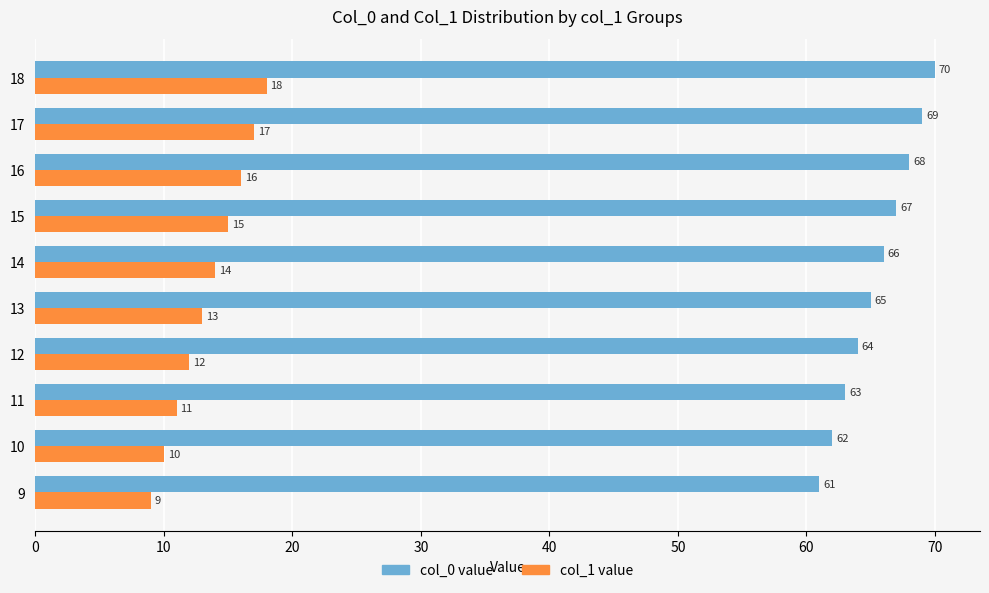

What is the average value of the col_1 value series?

14